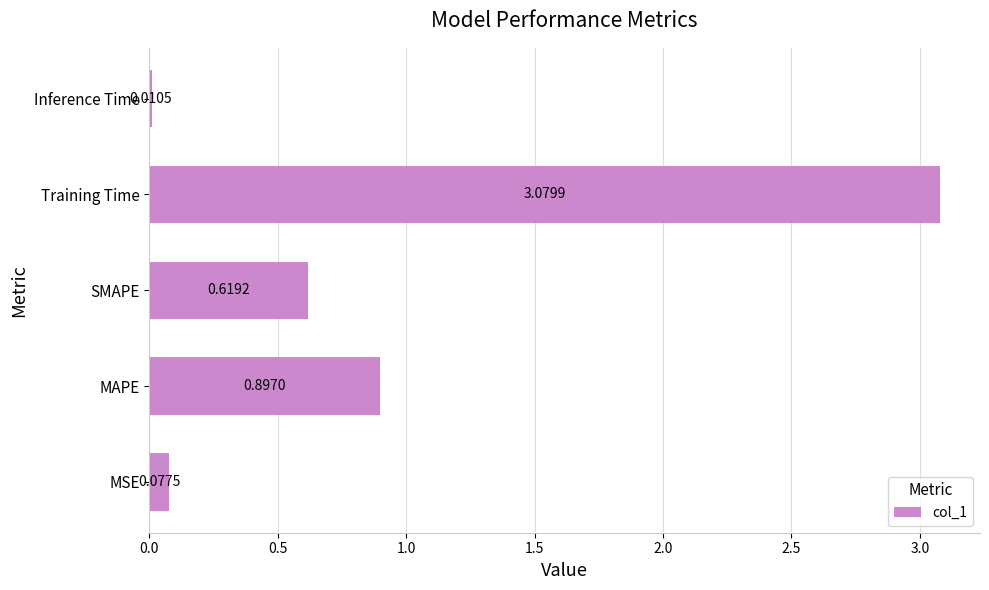

List the labels in order of value, largest first.

Training Time, MAPE, SMAPE, MSE, Inference Time